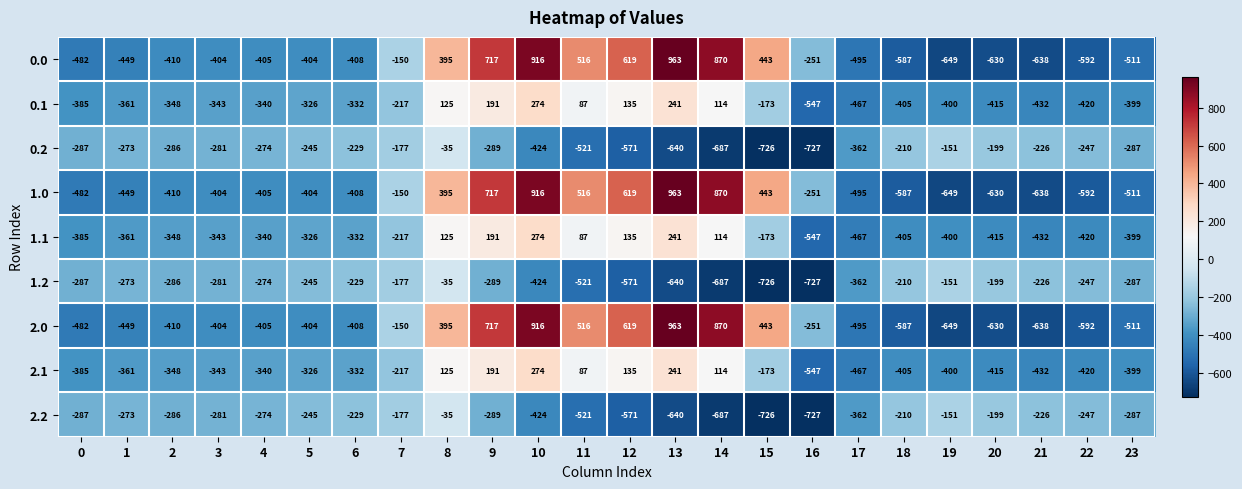

Which category has the highest value in the 0.0 series?

13